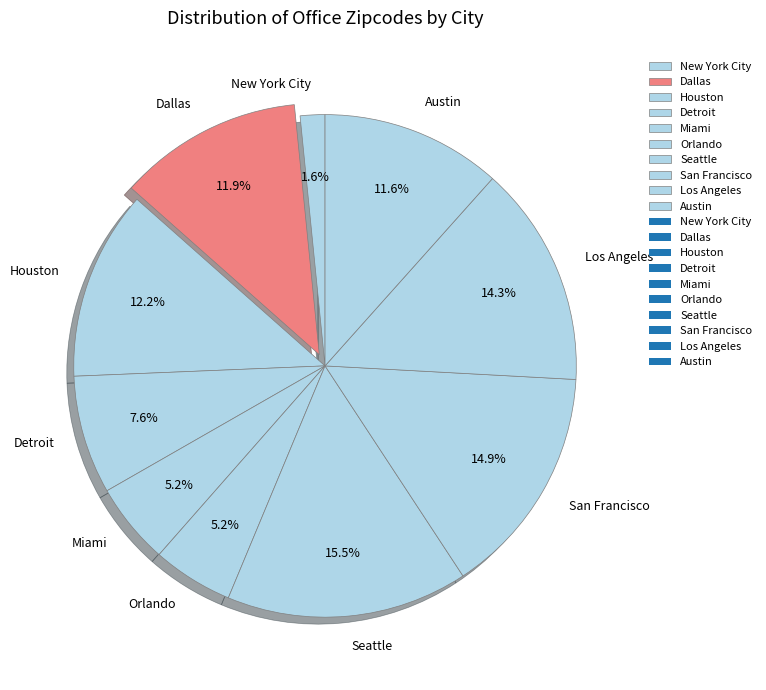

Does any single category account for the majority?

No